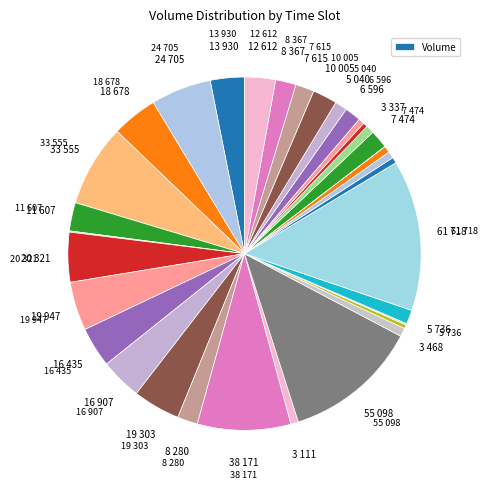

Which slice is the largest?

2023-06-13 11:15